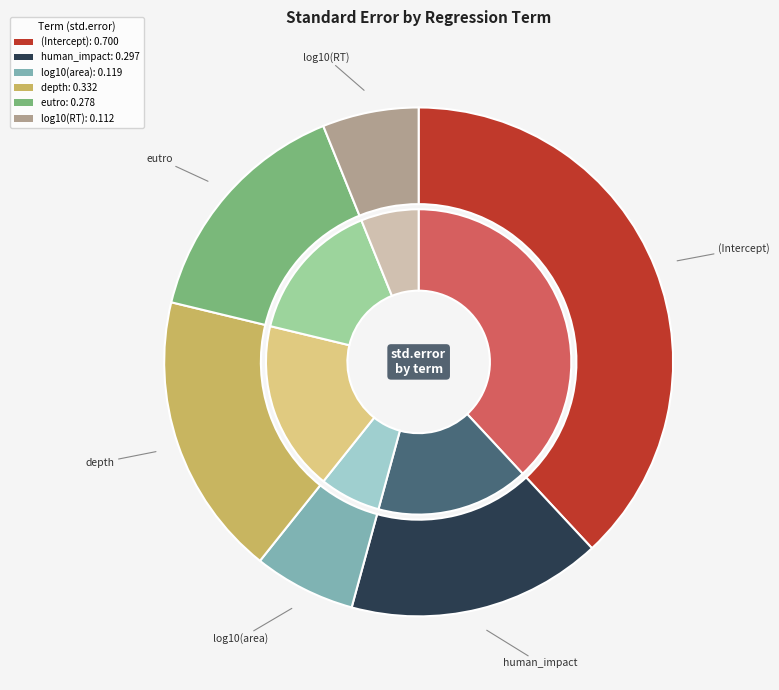

To the nearest percent, what percentage of the pie is eutro?

15%